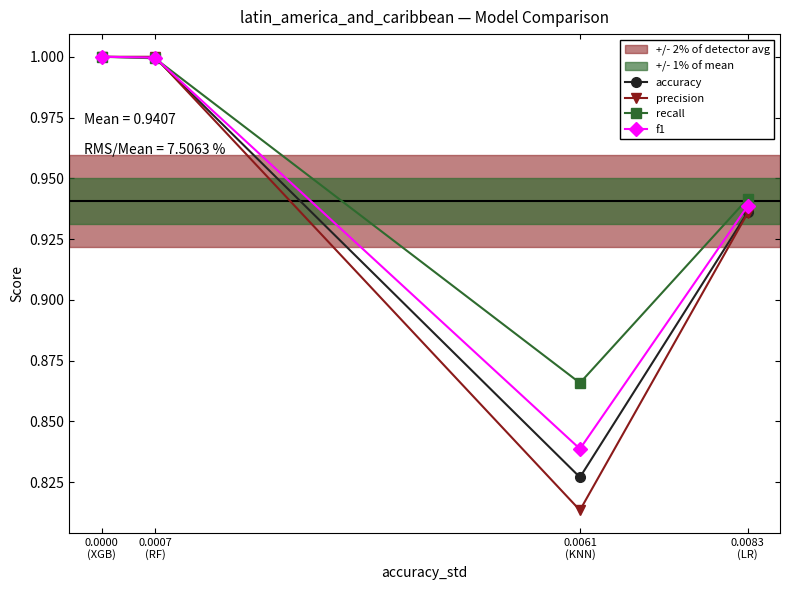

Which series changed the most between 0.0083
(LR) and 0.0000
(XGB)?

precision